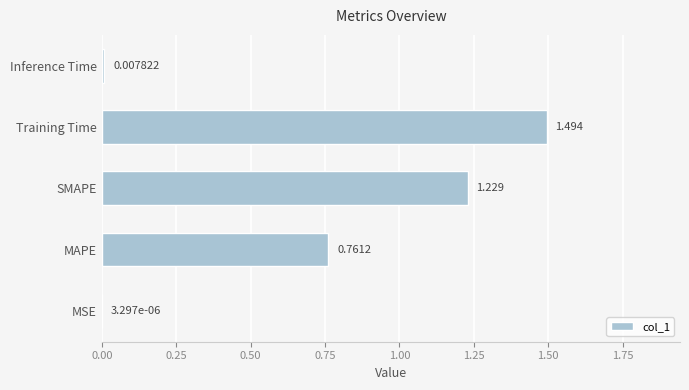

At which label is the value closest to 0?

MSE